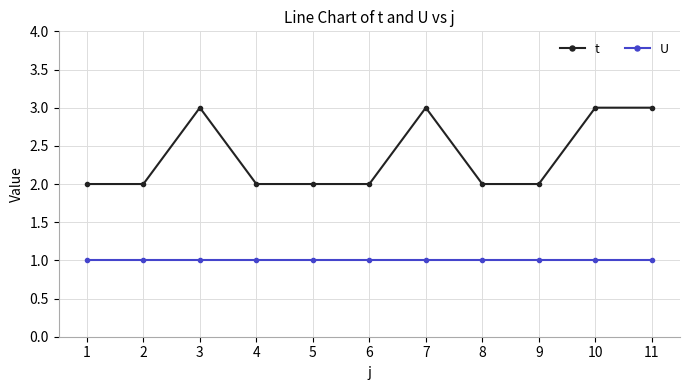

The t series shows 2 at 1. True or false?

True